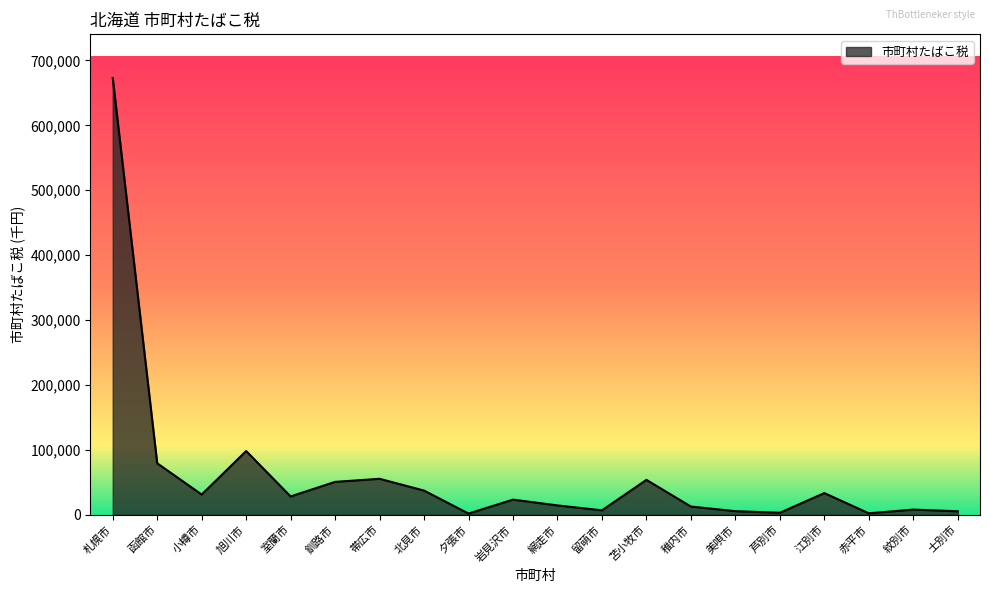

What is the change in value from 苫小牧市 to 美唄市?

-48225